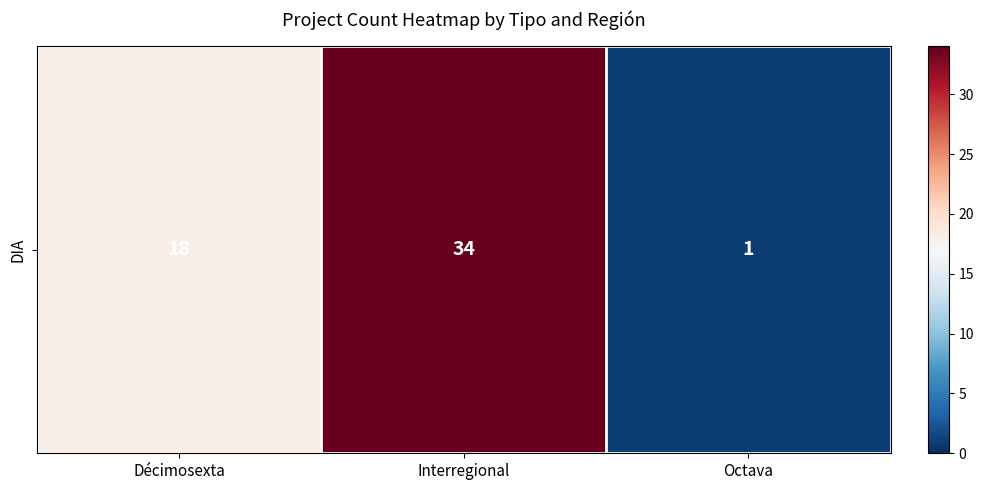

Reading right to left, extract all data points from this chart.

1	34	18